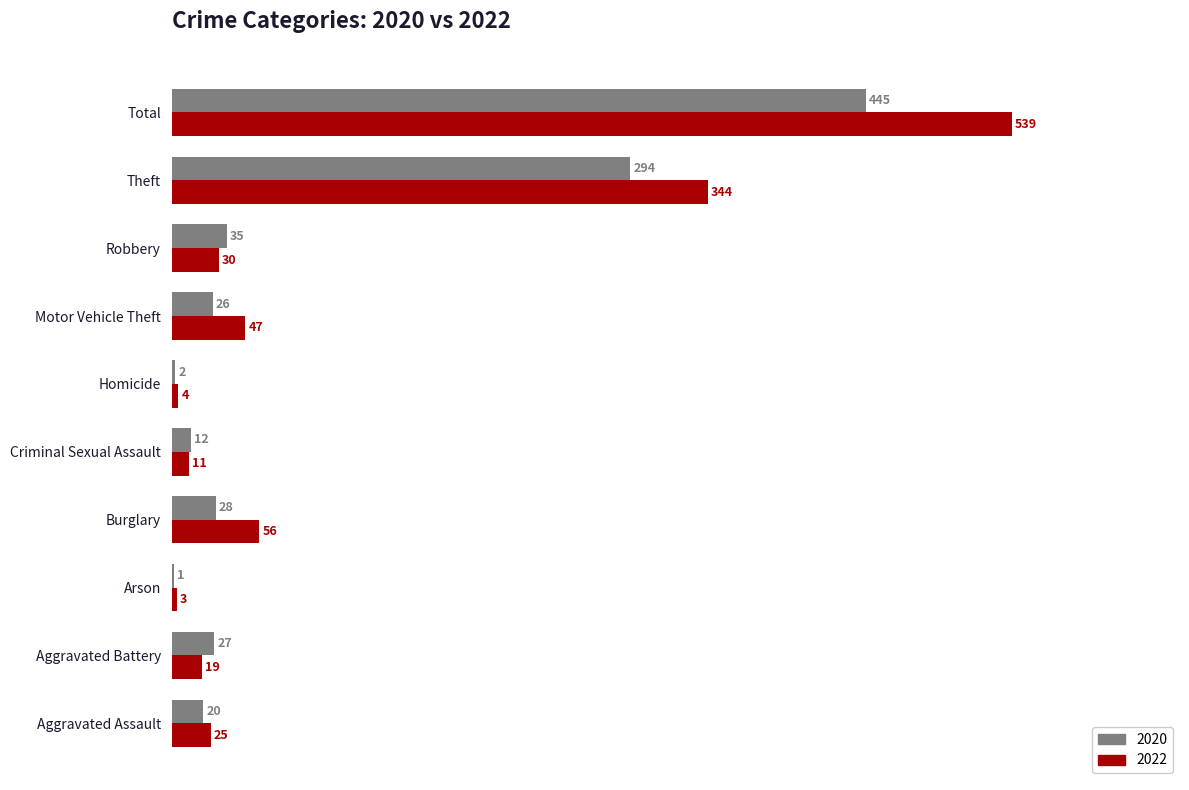

What is the sum of the 2022 values at Motor Vehicle Theft and Burglary?

103